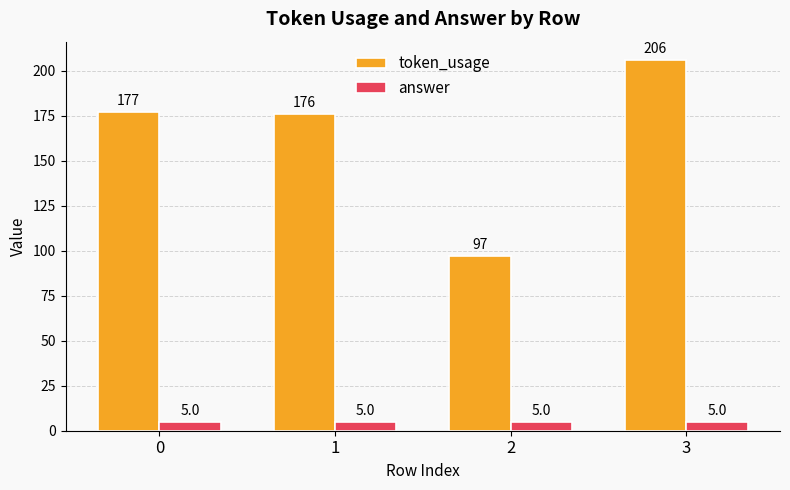

At which category is the sum across all series the highest?

3